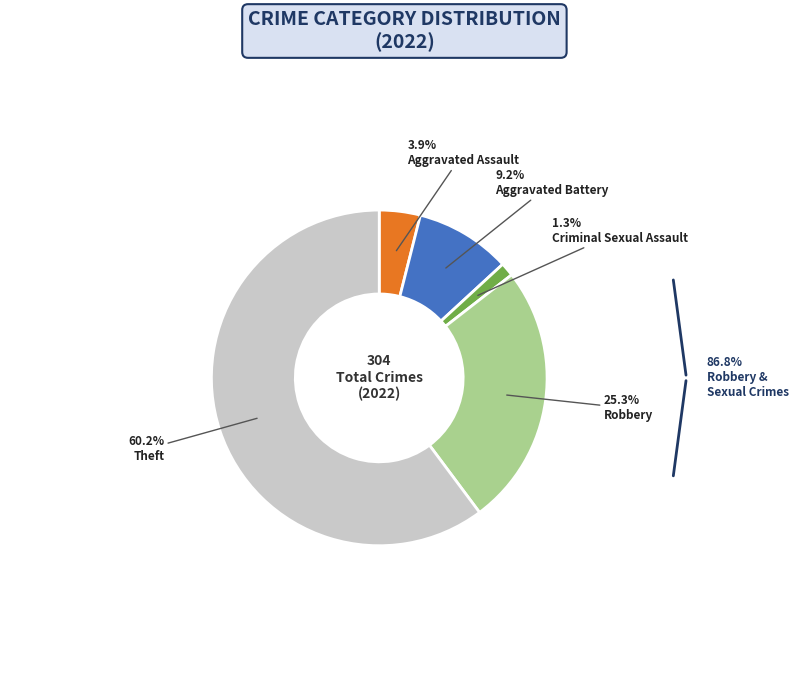

Count the number of slices in the pie.

5